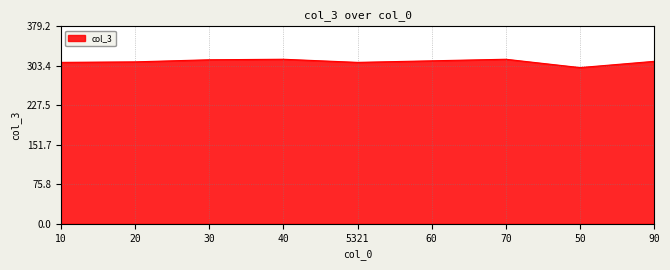

What is the smallest value displayed?

300